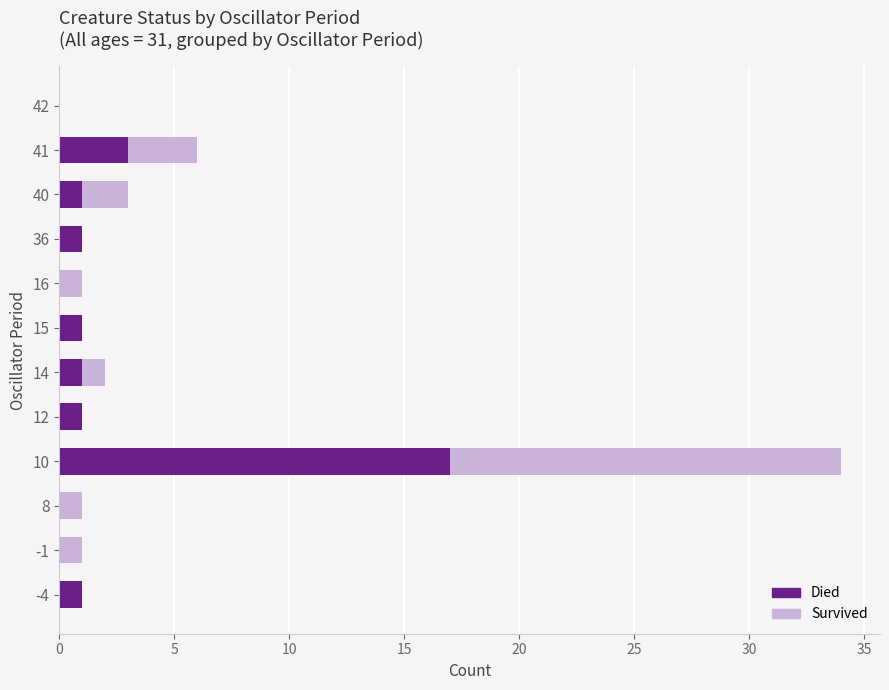

At which category is the sum across all series the highest?

10